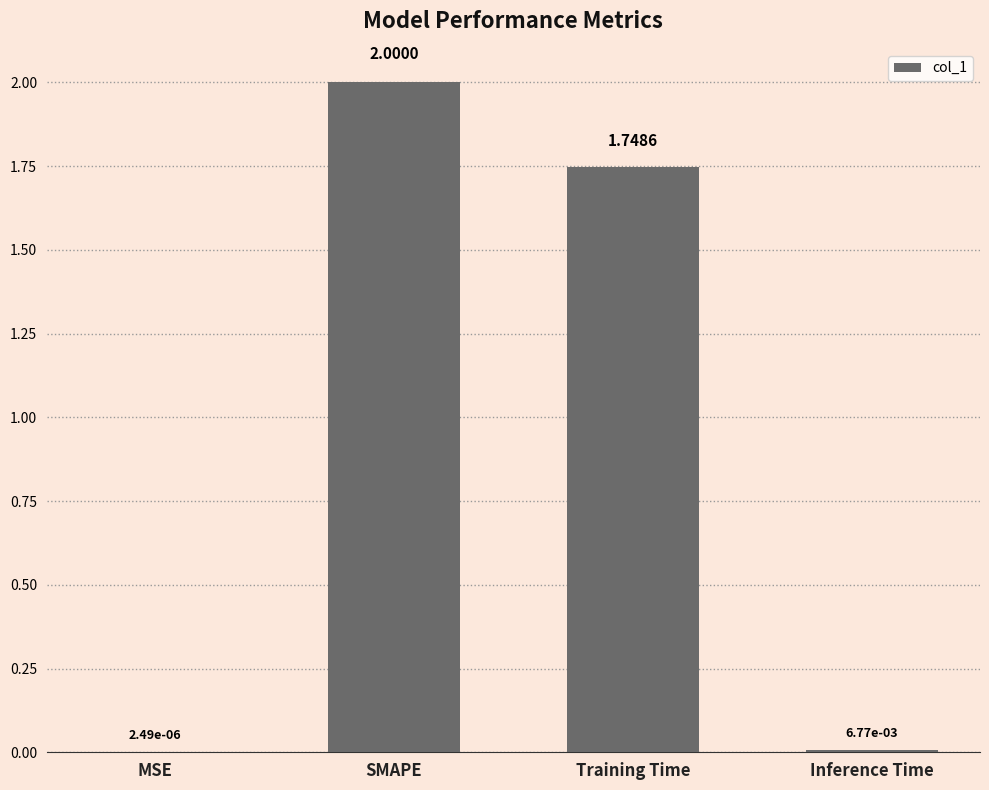

Are the bars grouped side by side (vs. stacked)?

No